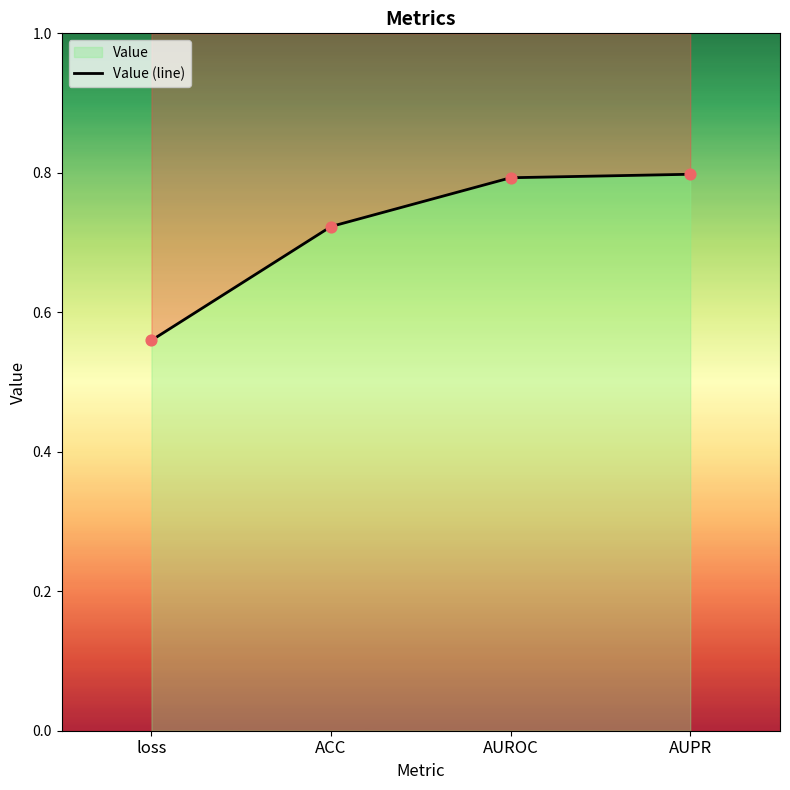

What is the change in value from ACC to AUROC?

+0.1